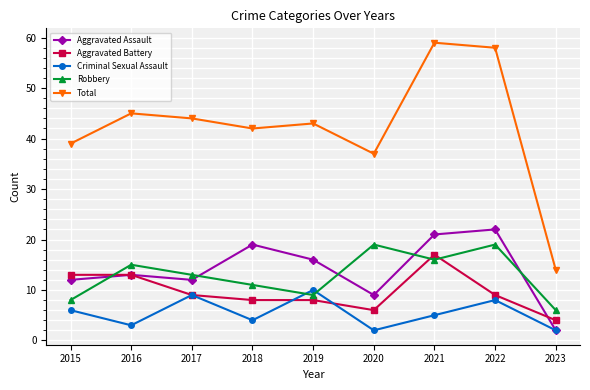

Read the Aggravated Battery value at 2016.

13